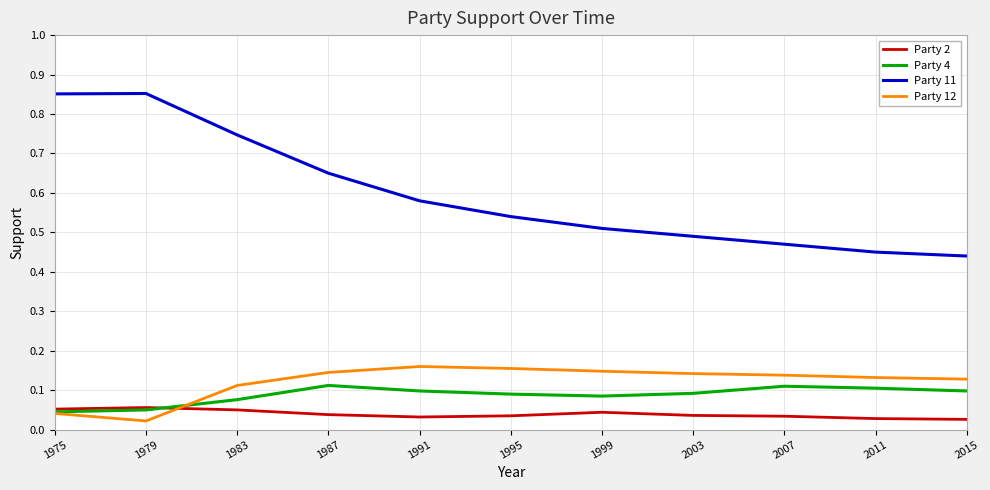

Which series has the largest total across all categories?

Party 11